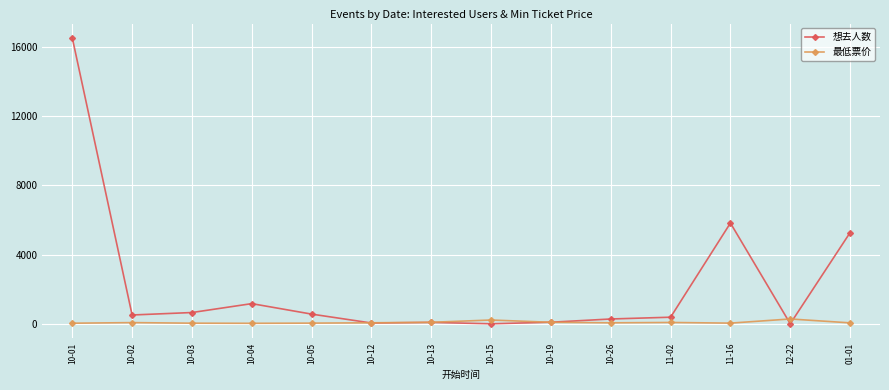

Where is the first local maximum for 想去人数?

10-04